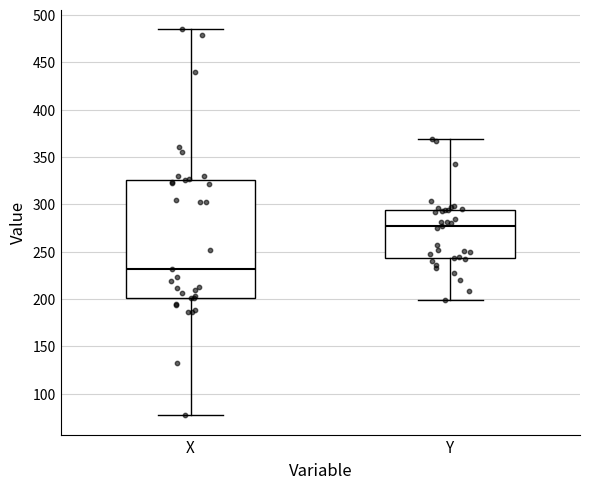

Which box's median line is the lowest?

X